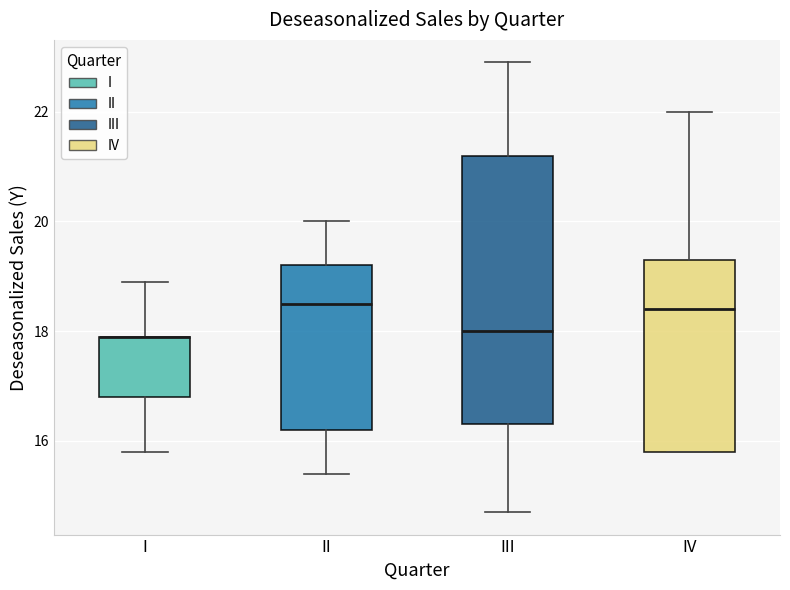

Which box is the tallest, from its lower edge to its upper edge?

III